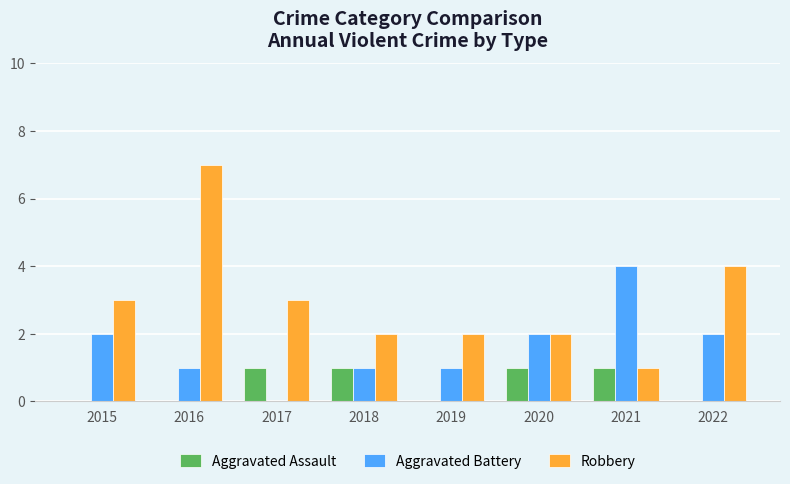

What is the average value of the Aggravated Battery series?

2